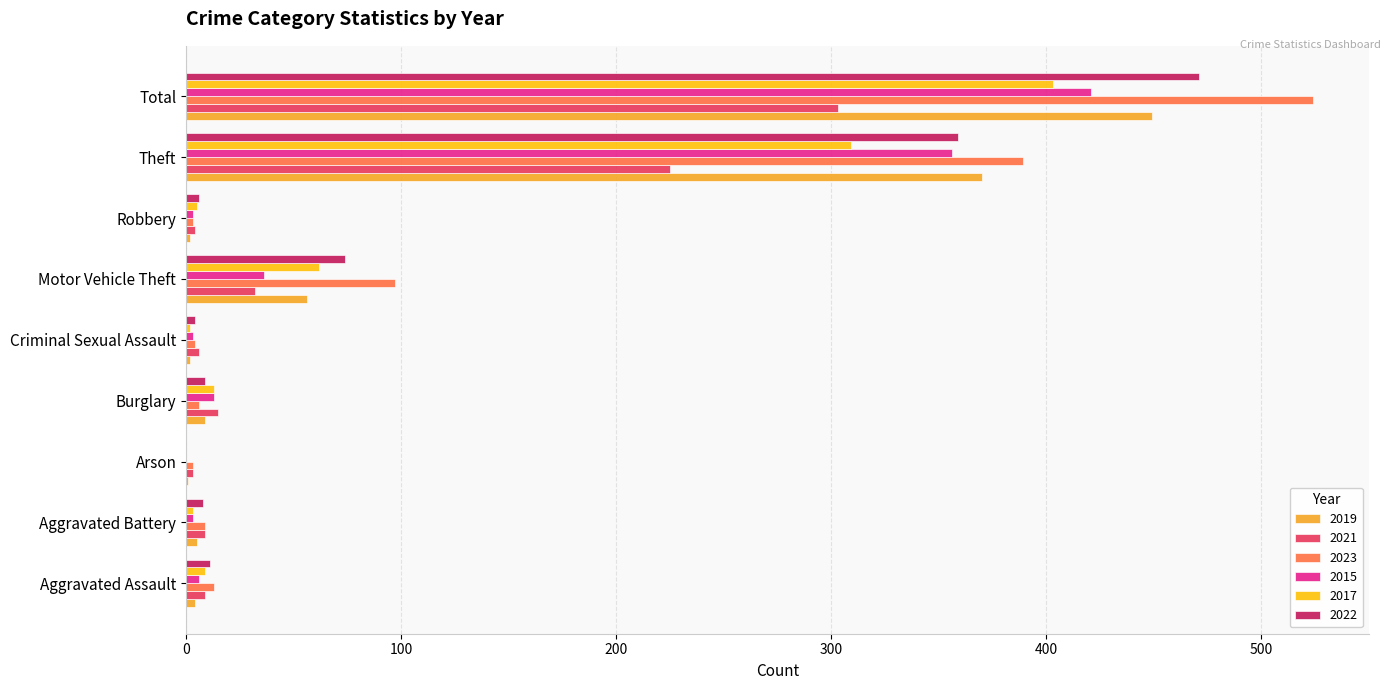

At which category does the chart reach its peak across all series?

Total